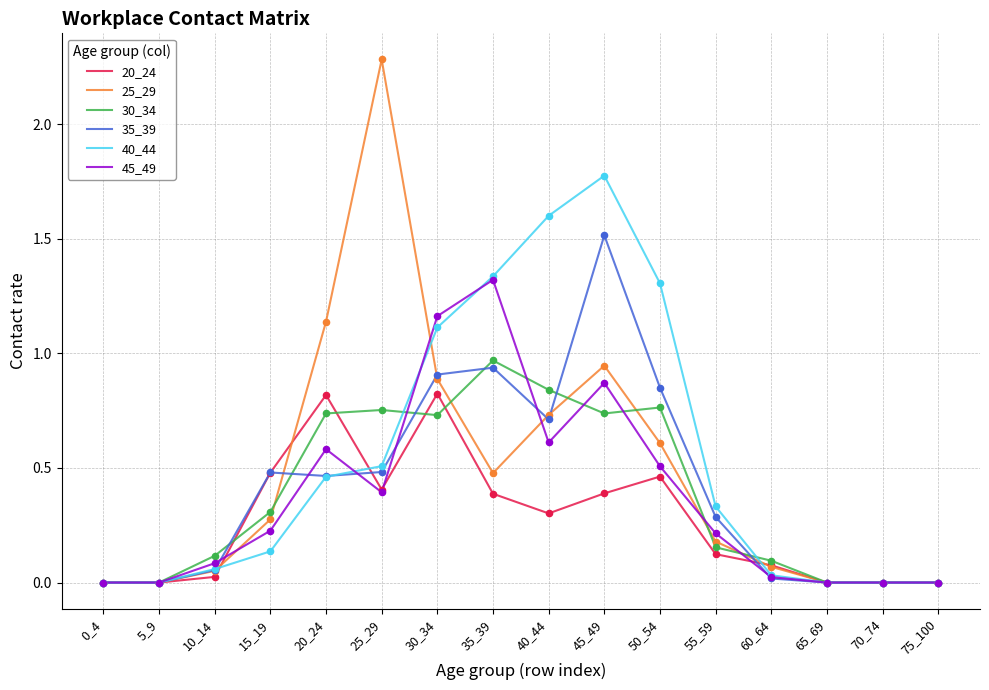

Is the value of 25_29 at 5_9 greater than the value of 45_49 at 35_39?

No